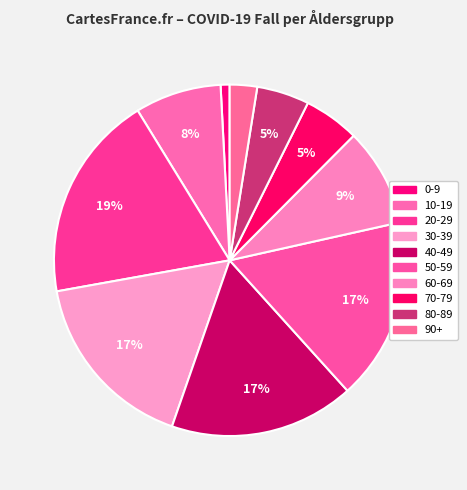

Is it true that 20-29 is 34% of the pie?

False